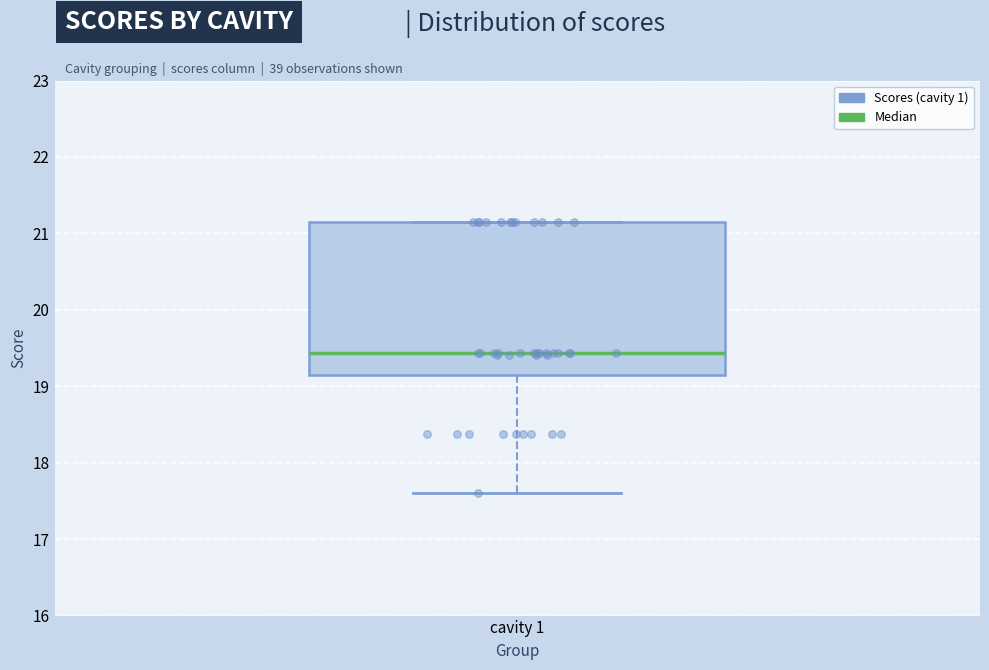

Transcribe this box plot: give where the median line is, the range the box spans, and where the two whiskers end, as read against the y-axis. The values are not printed on the chart, so give them approximately, as read against the axis.

median 19.4, box 19.1 to 21.2, whiskers 17.6 to 21.2